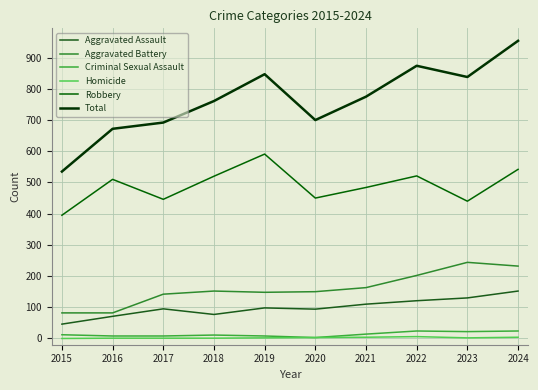

Is it true that Criminal Sexual Assault equals 22 at 2023?

True